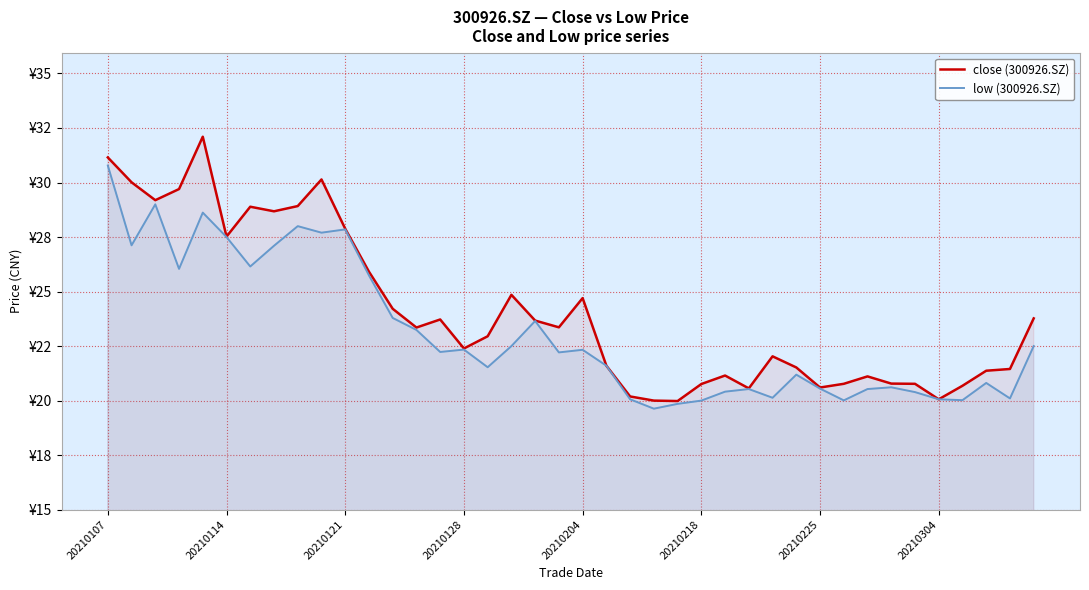

Between 23 and 20210121, which is larger?

20210121